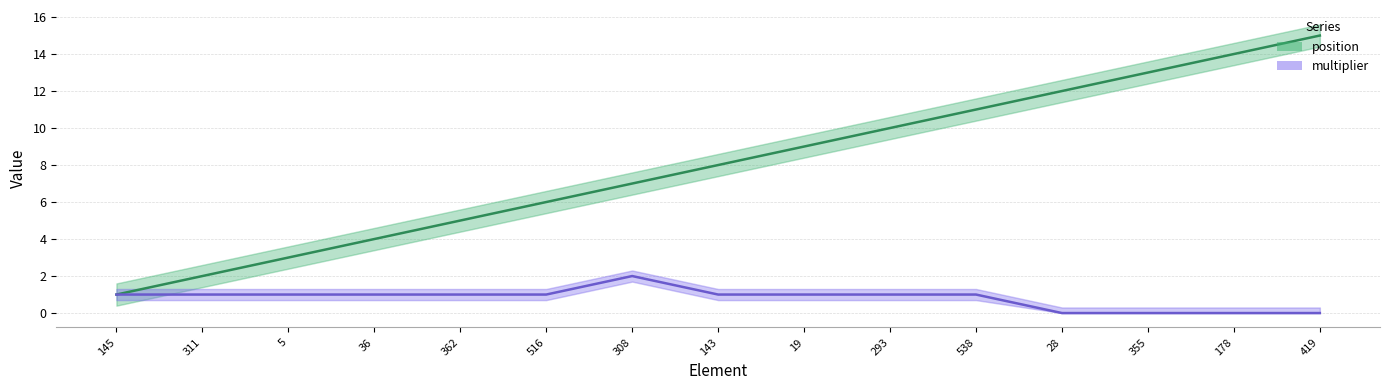

True or false: multiplier has more than 1 points higher than both neighbors.

False